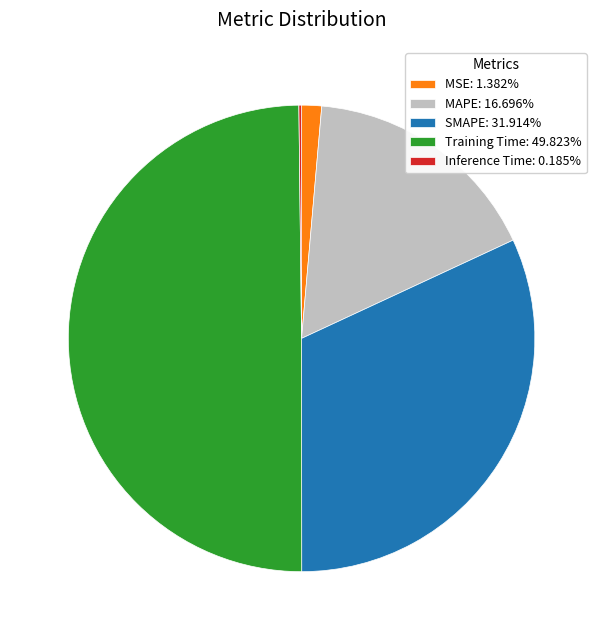

Does SMAPE: 31.914% account for over 50% of the chart?

No